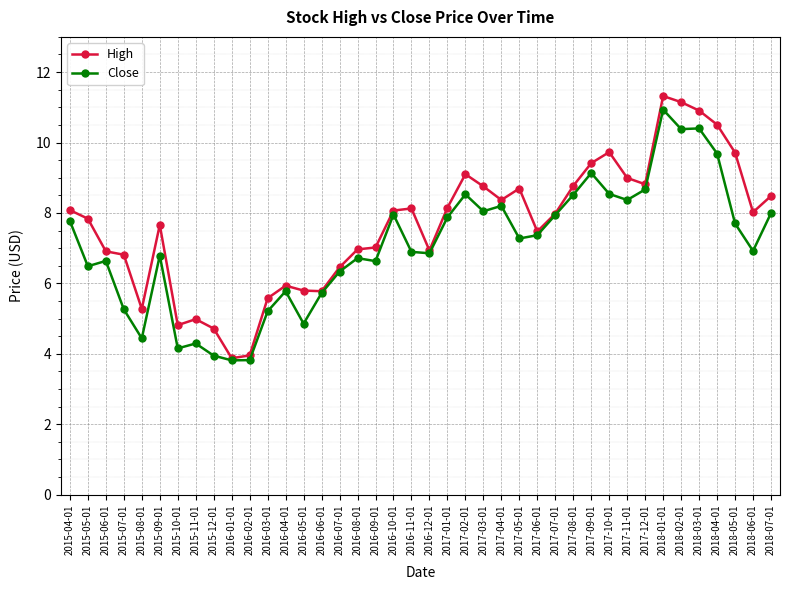

What is the label of the 22nd point from the right?

2016-10-01